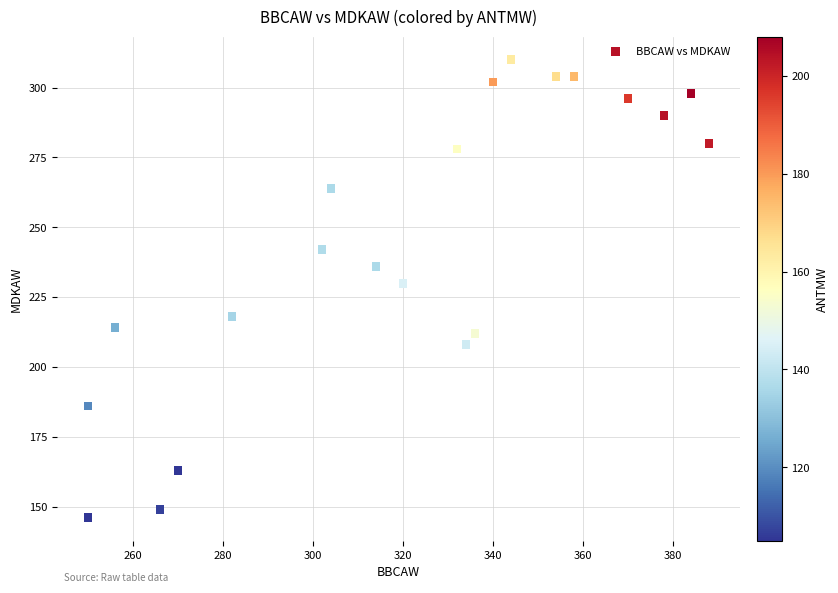

What Y value in the scatter plot is closest to 228?

230